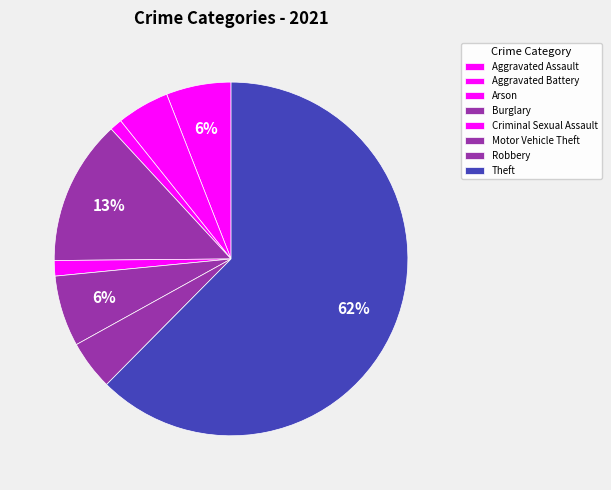

What percentage is the Burglary slice, to the nearest percent?

13%